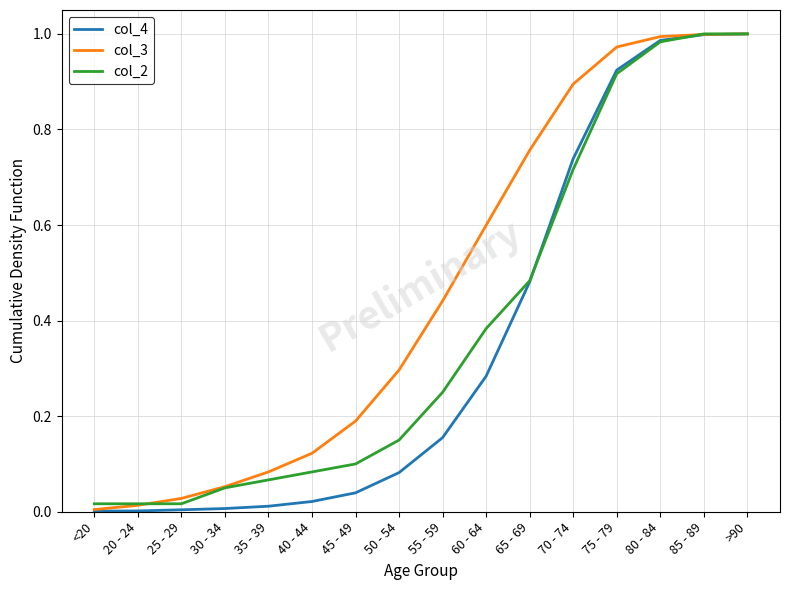

True or false: col_2 and col_3 cross at least once.

True